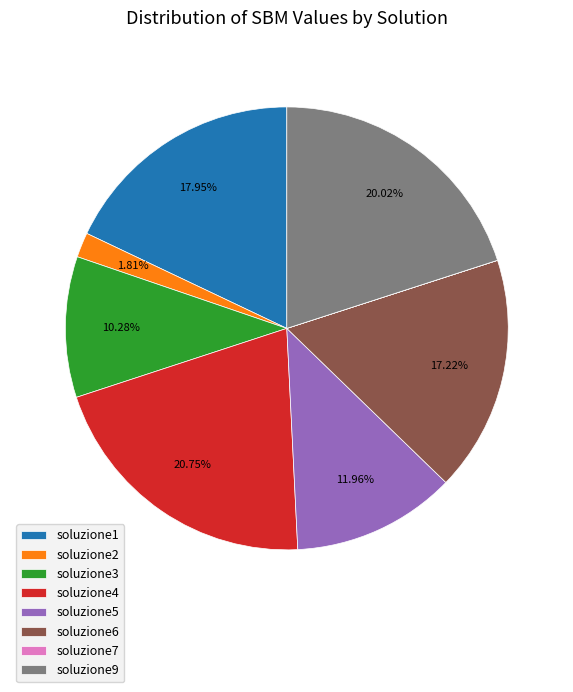

To the nearest percent, what percentage of the pie is soluzione4?

21%